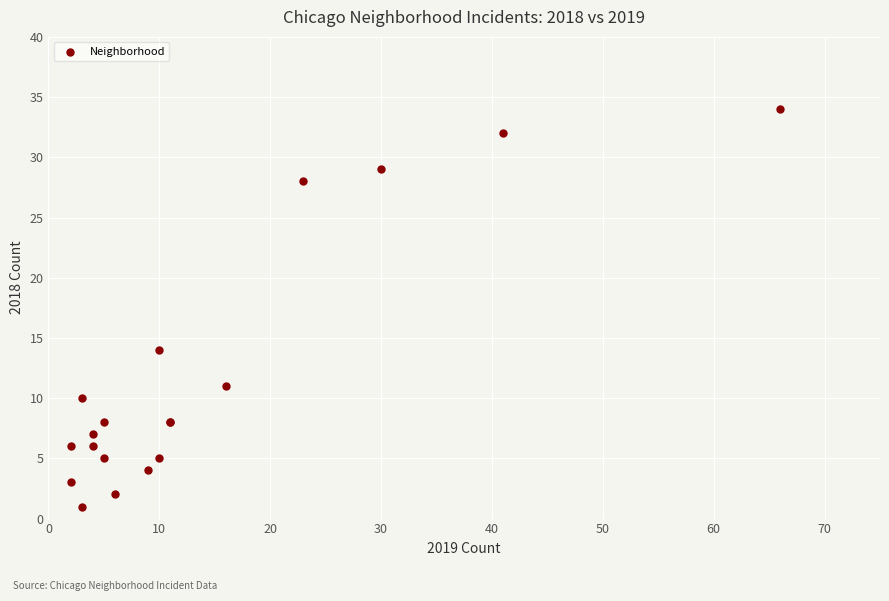

What Y value in the scatter plot is closest to 17?

14